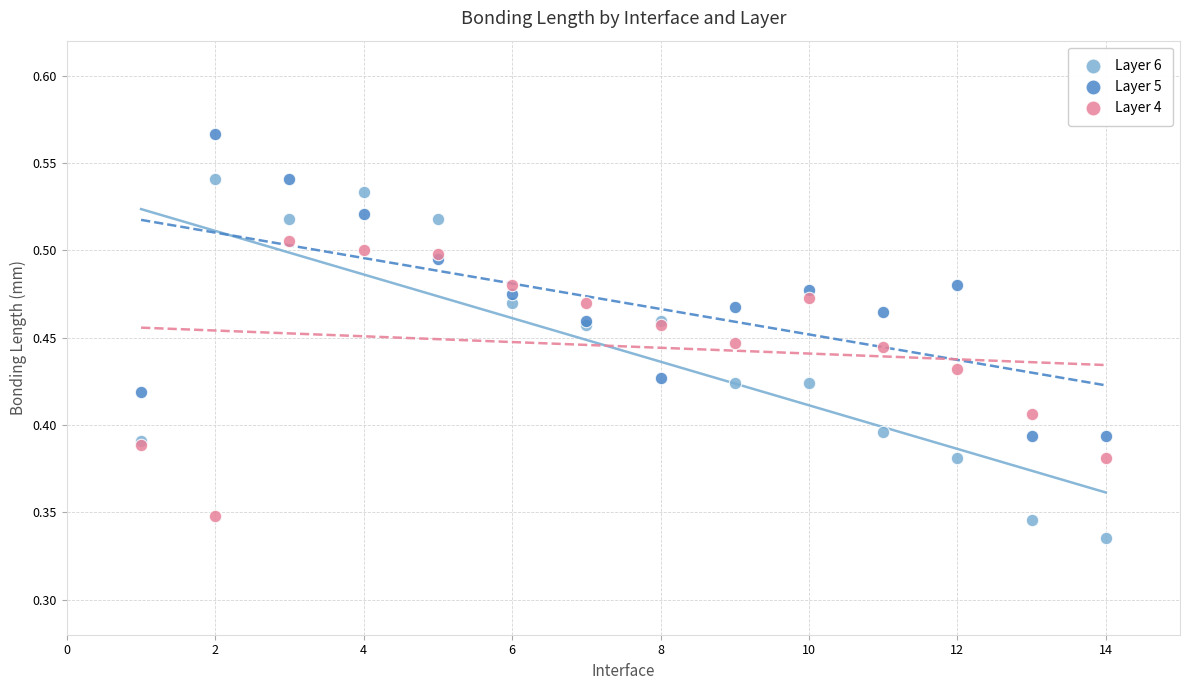

Which series contains the highest Y value?

Layer 5